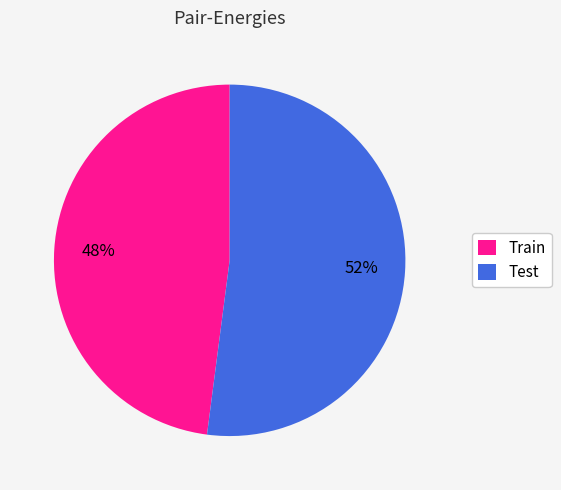

What is the majority slice?

Test